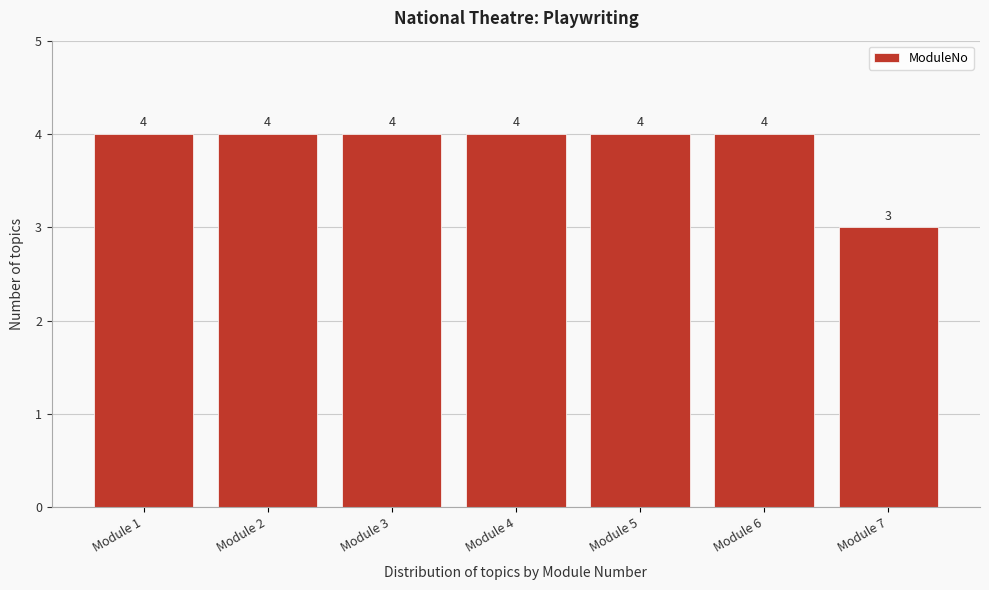

Reading left to right, list every bar in this chart as the range it spans on the x-axis followed by its height.

0.5 to 1.5: 4
1.5 to 2.5: 4
2.5 to 3.5: 4
3.5 to 4.5: 4
4.5 to 5.5: 4
5.5 to 6.5: 4
6.5 to 7.5: 3